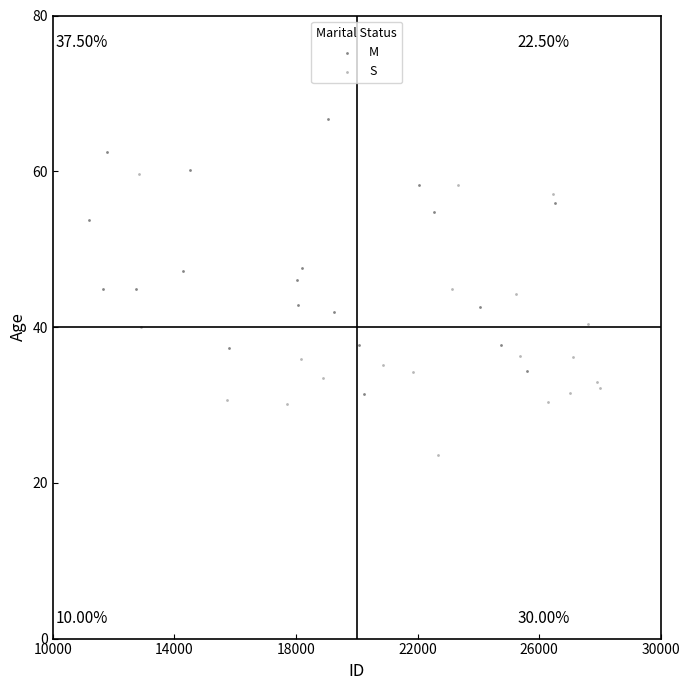

Which series contains the lowest Y value?

S